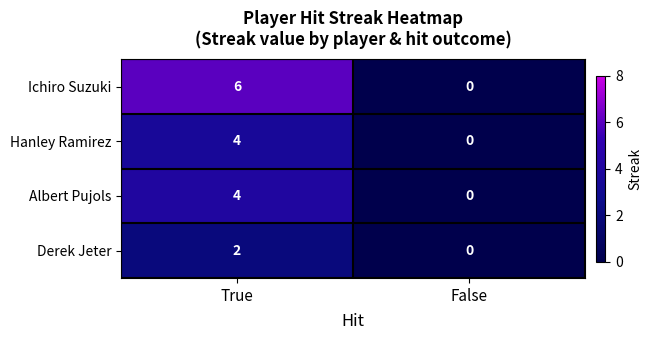

True or false: Hanley Ramirez has a value of 0 at False.

True